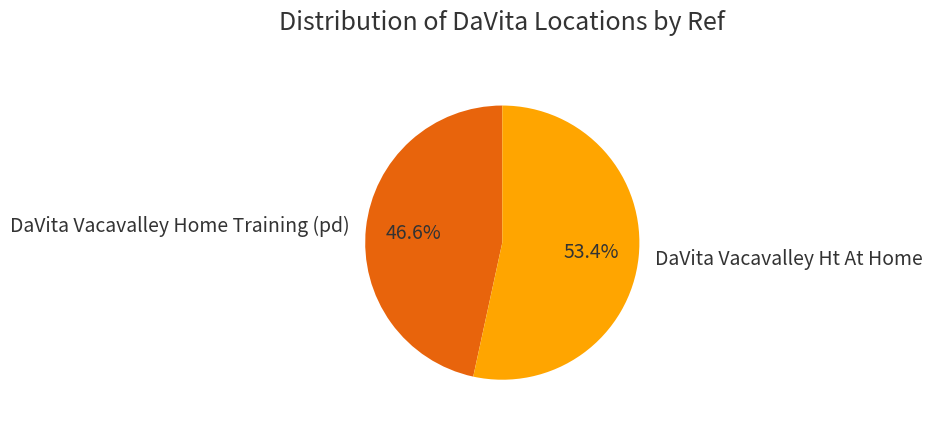

To the nearest percent, what percentage of the pie is DaVita Vacavalley Ht At Home?

53%